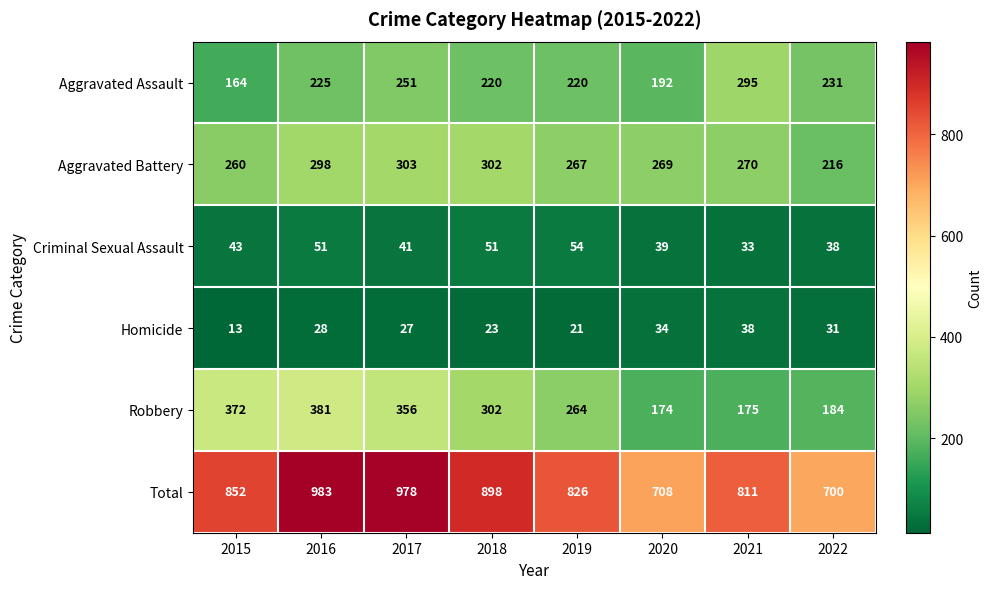

Which series has the largest range (max minus min)?

Total